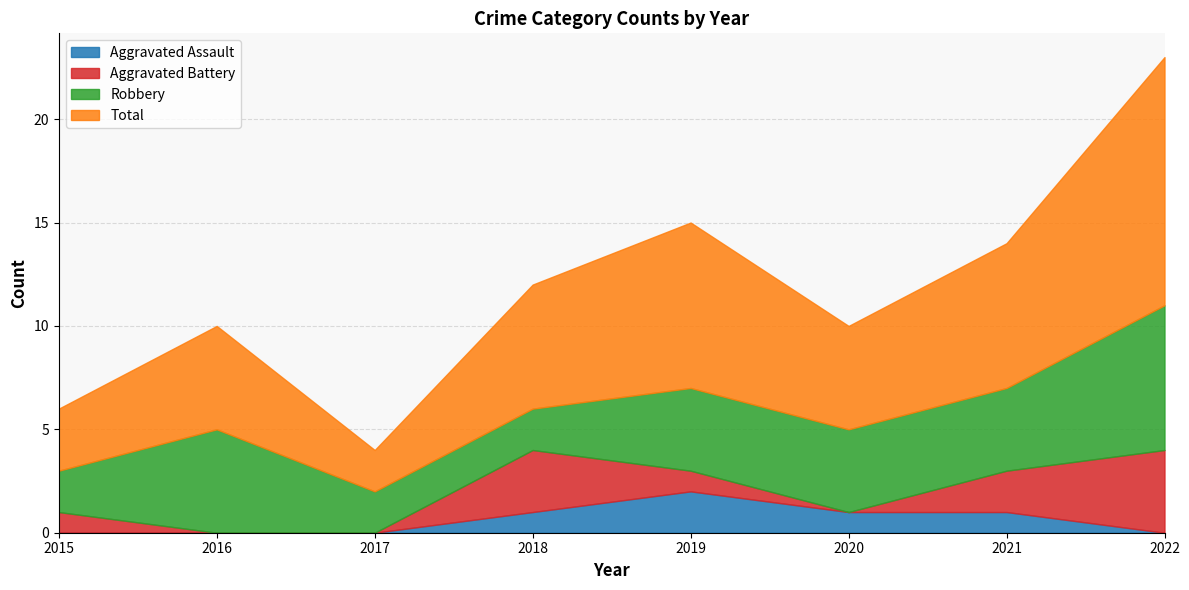

How many interior local peaks does the Robbery series have?

1